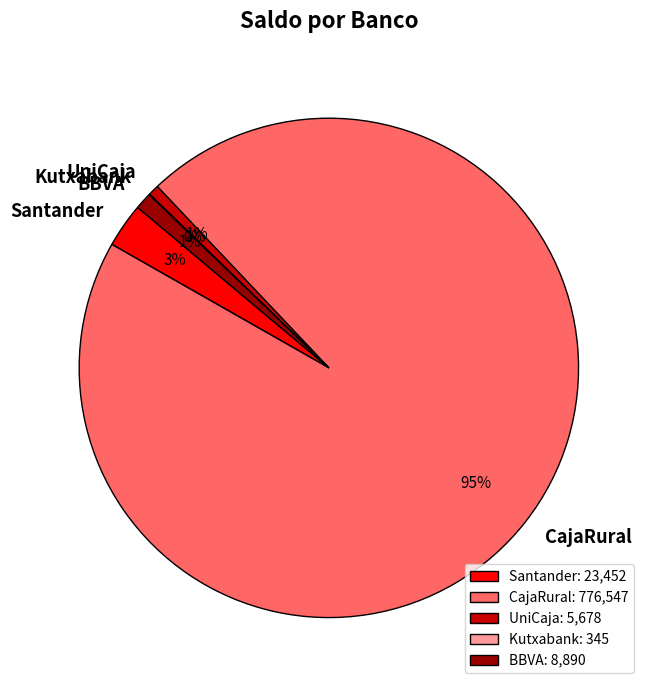

Which slice represents more than half of the pie?

CajaRural